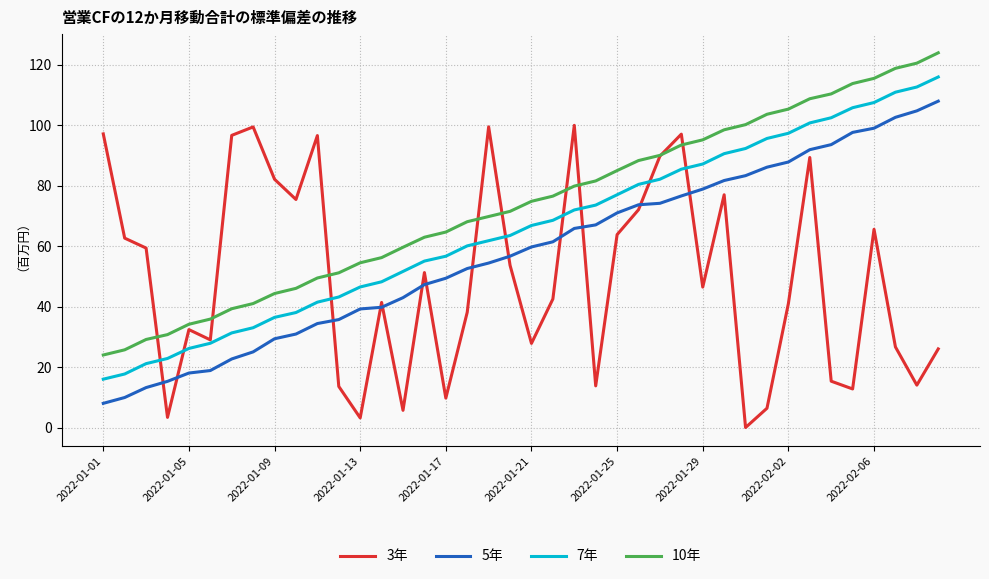

Which series has the largest total across all categories?

10年